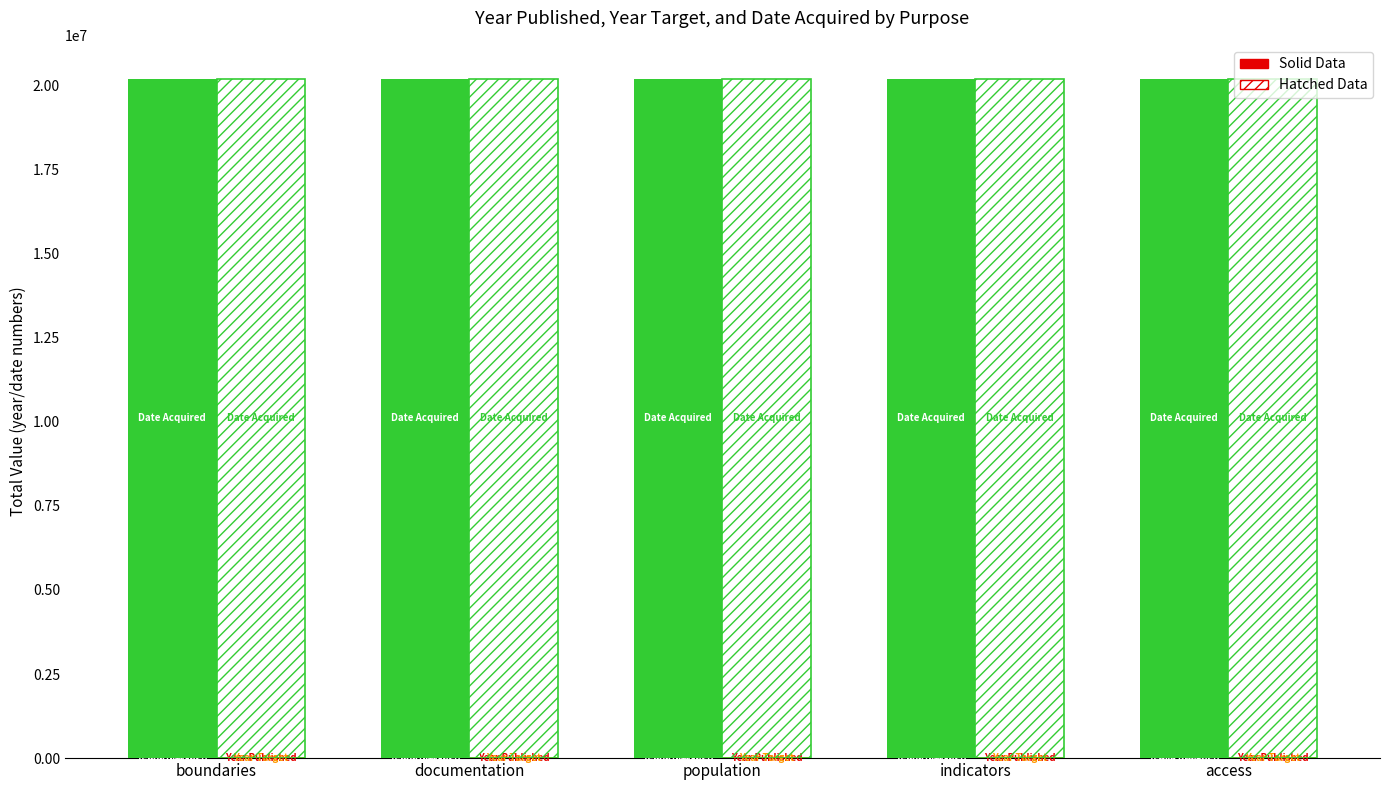

At how many categories does at least one series exceed 2935792?

5